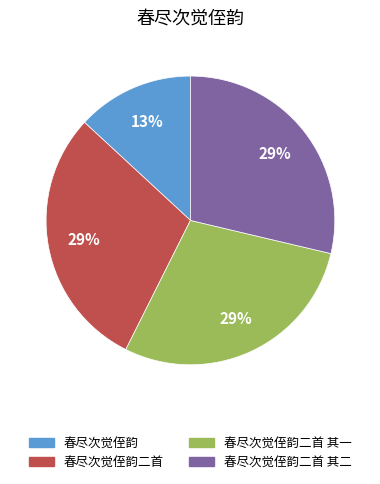

To the nearest percent, what is the difference between the largest and smallest slice percentages?

16%